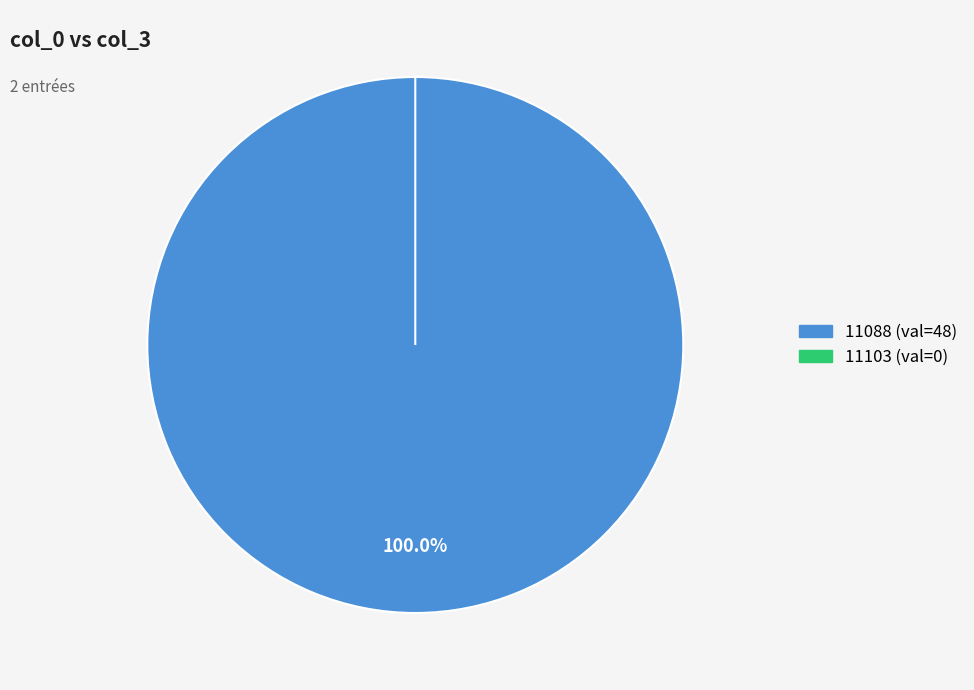

Which slice is the smallest?

11103